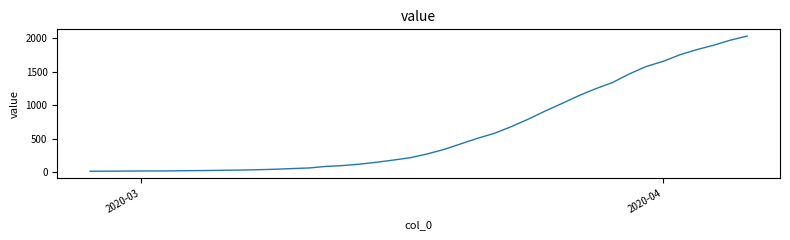

What is the difference between the maximum and minimum values?

2019